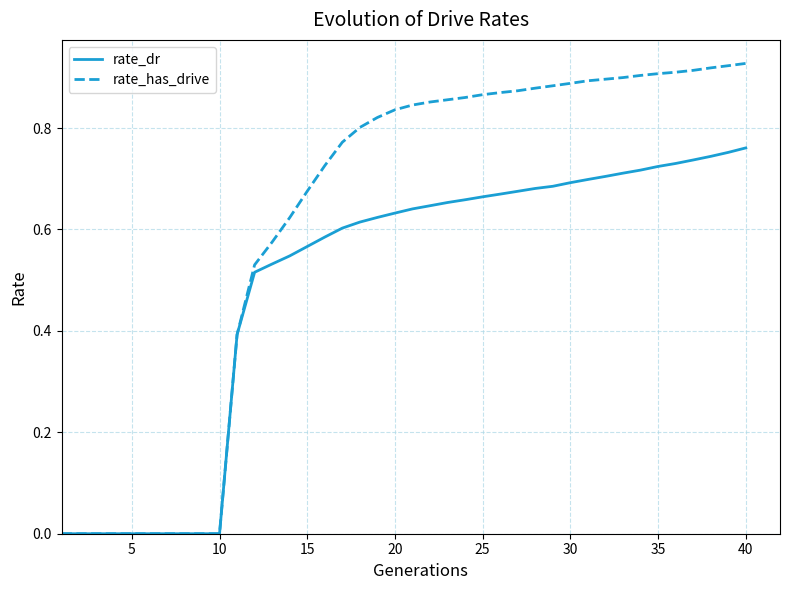

Rank the series by their maximum value, from lowest to highest.

rate_dr, rate_has_drive